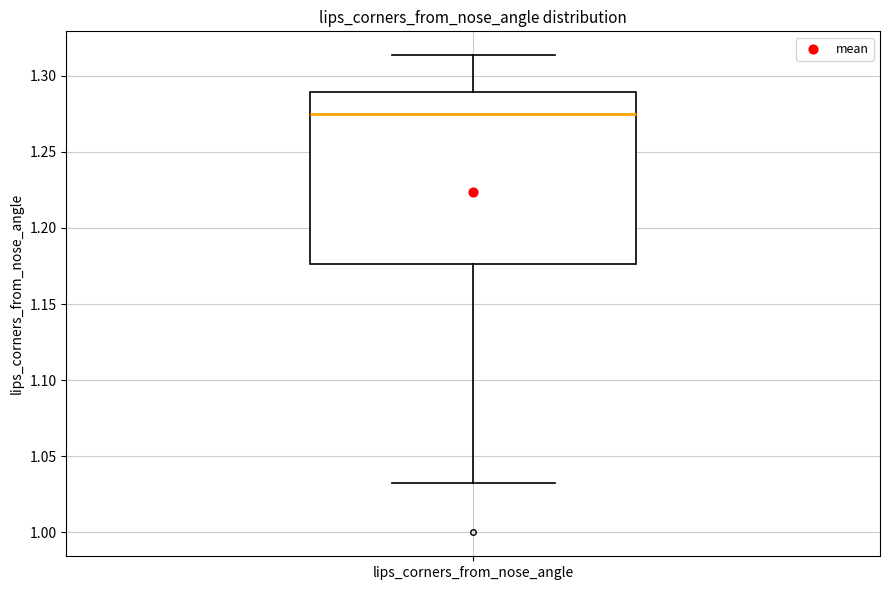

Transcribe this box plot: give where the median line is, the range the box spans, and where the two whiskers end, as read against the y-axis. The values are not printed on the chart, so give them approximately, as read against the axis.

median 1.275, box 1.175 to 1.290, whiskers 1.035 to 1.315